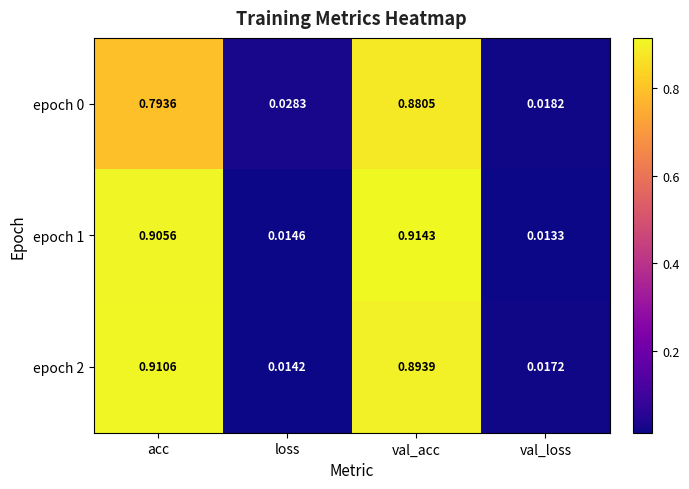

Which category has the lowest value in the epoch 1 series?

val_loss